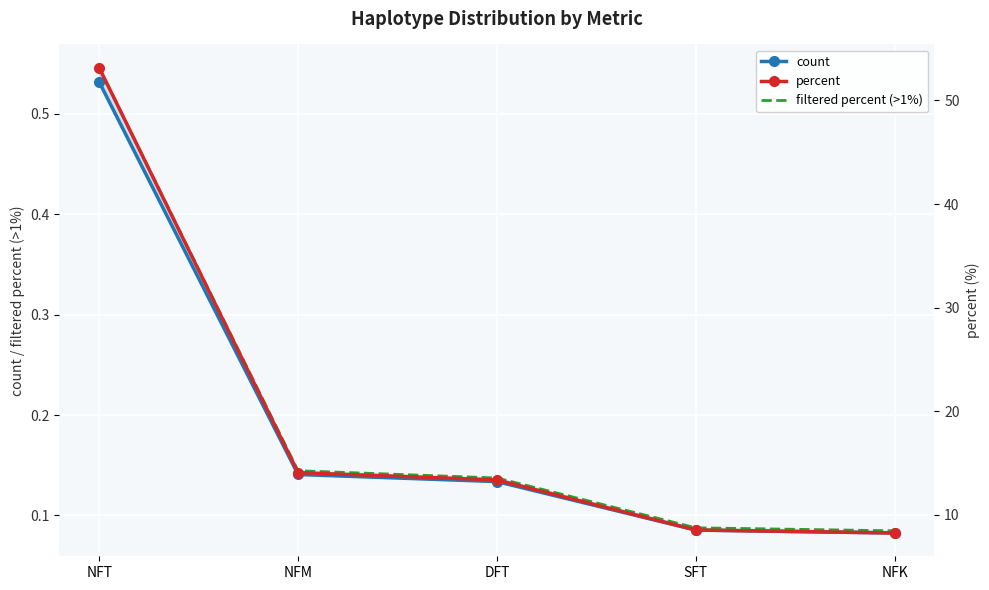

List the labels in order of filtered percent (>1%) value, largest first.

NFT, NFM, DFT, SFT, NFK